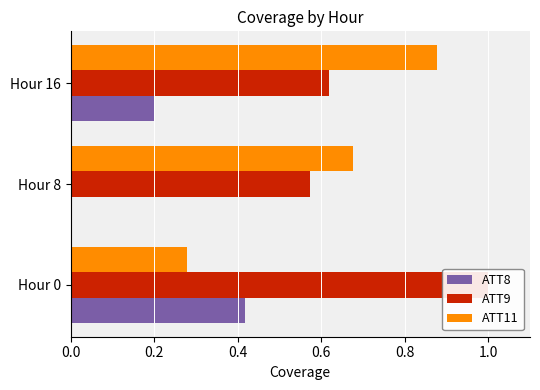

Is the value of ATT8 at Hour 0 greater than the value of ATT11 at Hour 8?

No